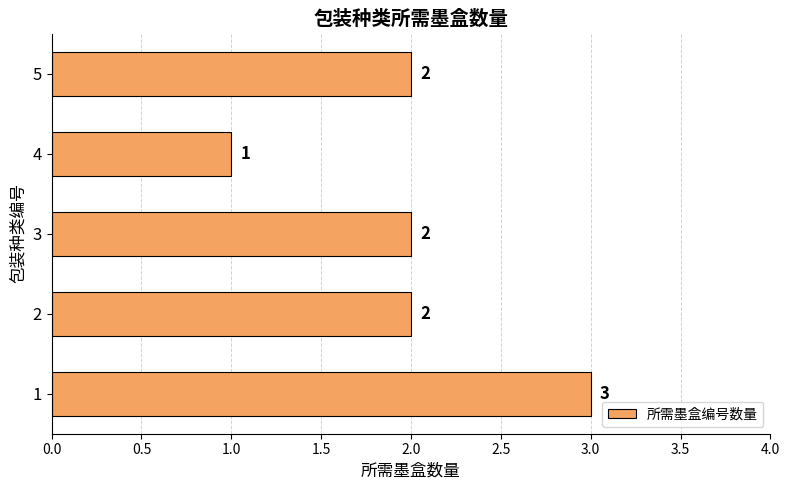

How many series are shown in this chart?

1